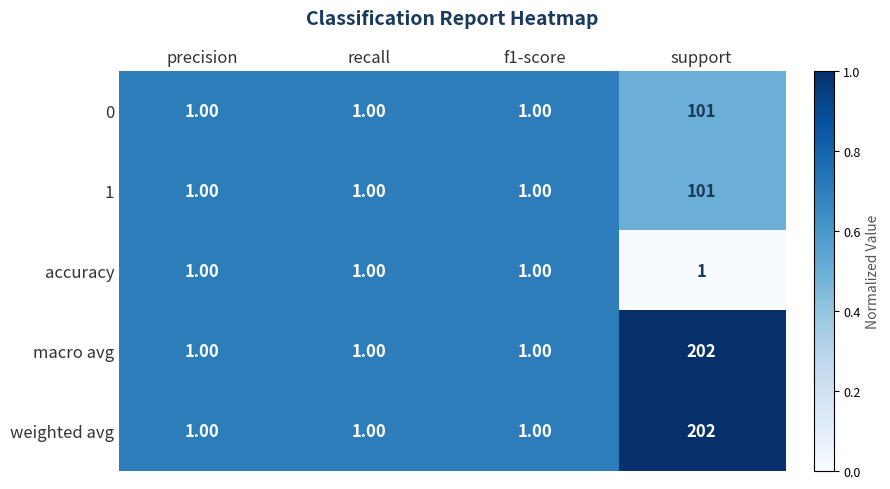

What is the sum of all 0 values?

104